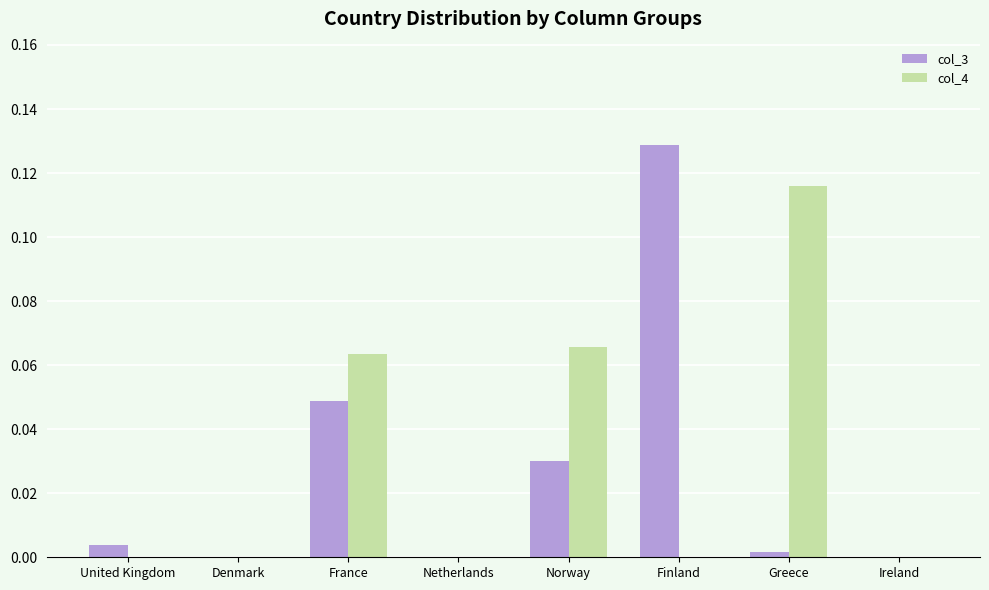

Which category has the highest value across all series?

Finland